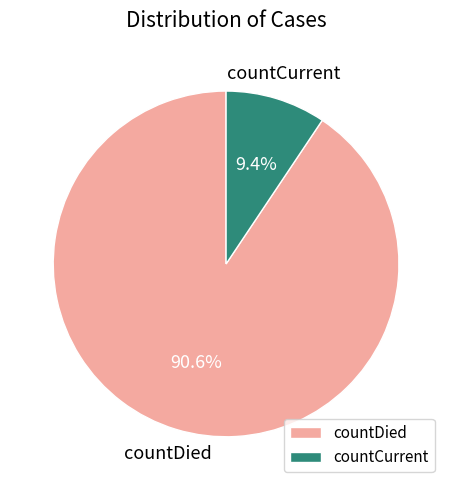

Count the number of slices in the pie.

2